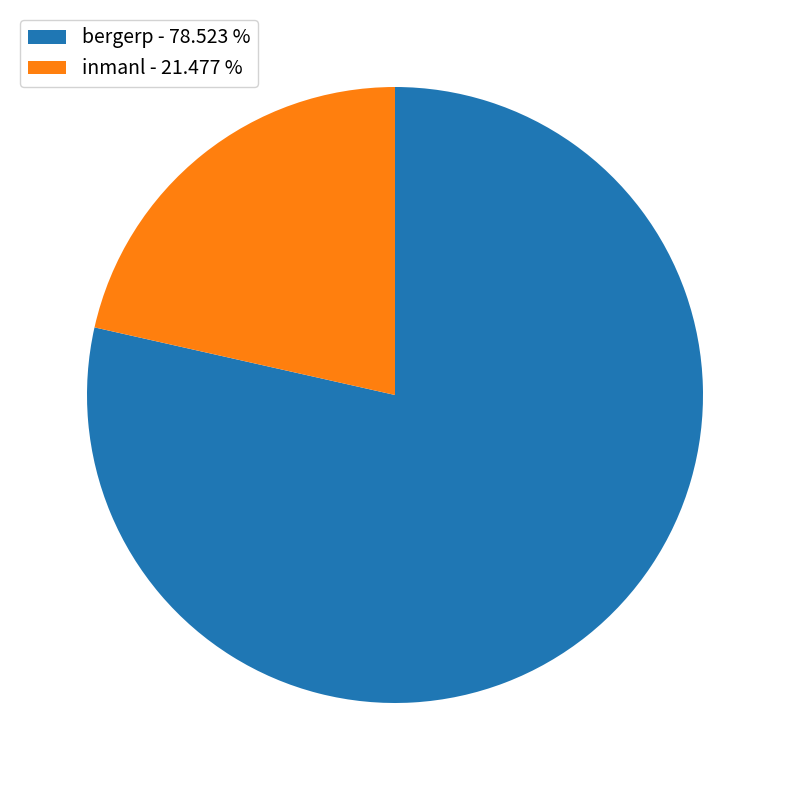

How many segments does this pie chart have?

2